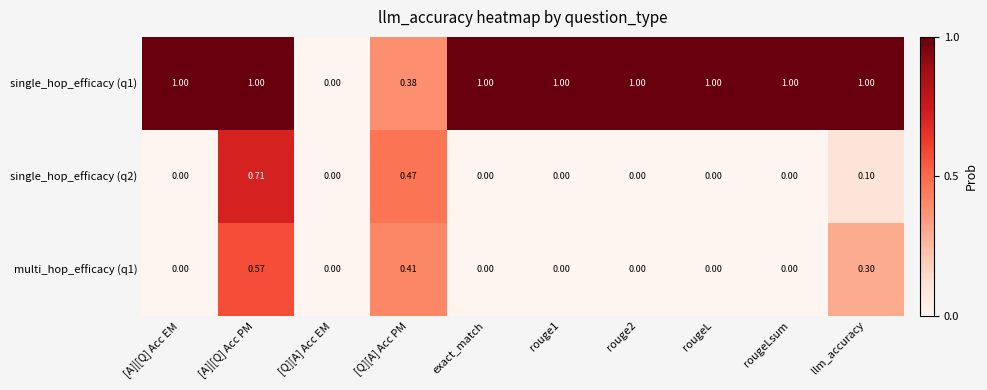

What is the difference between the highest and lowest values at exact_match?

1.0